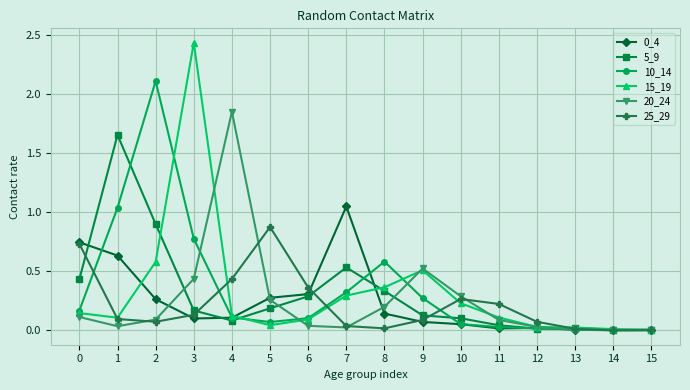

At how many categories does at least one series exceed 1?

5